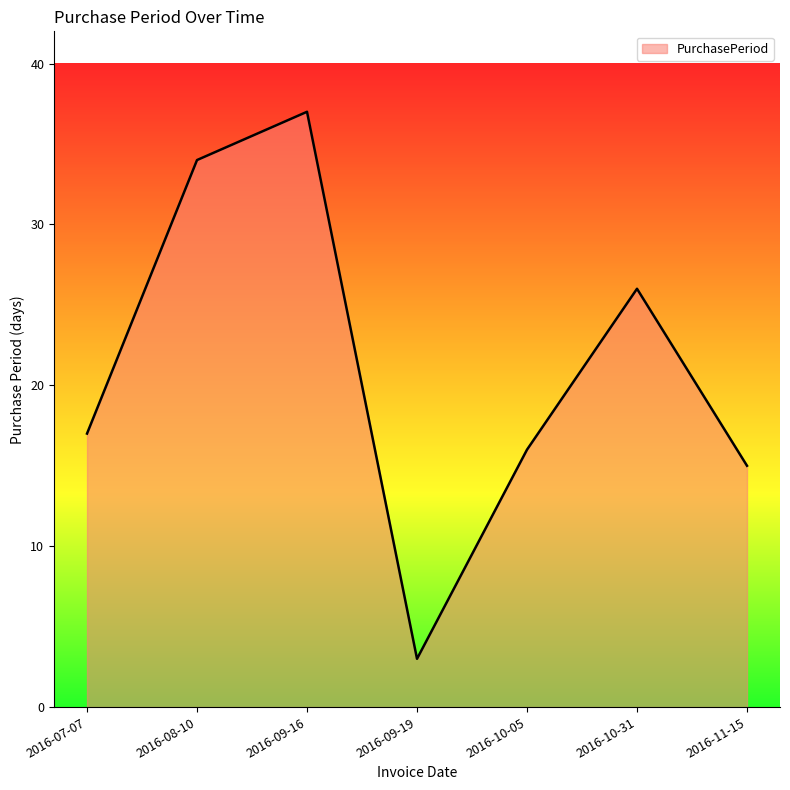

Is it true that the value at 2016-10-05 is 10?

False